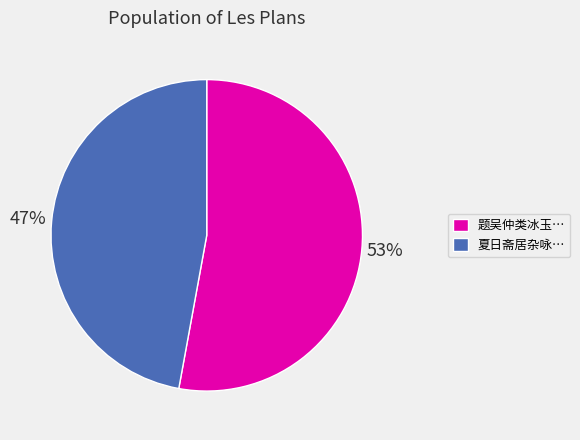

What percentage is the 题吴仲类冰玉… slice, to the nearest percent?

53%